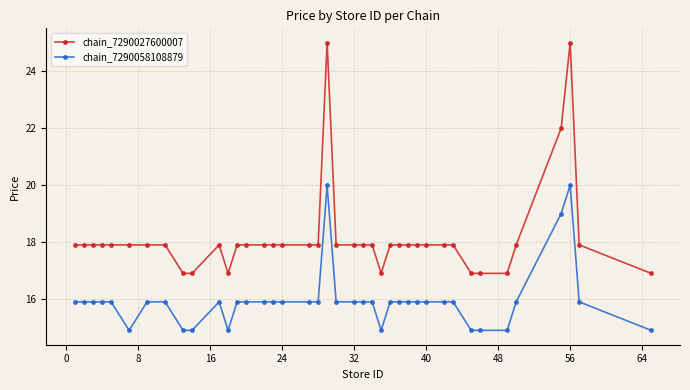

Which series has the largest total across all categories?

chain_7290027600007